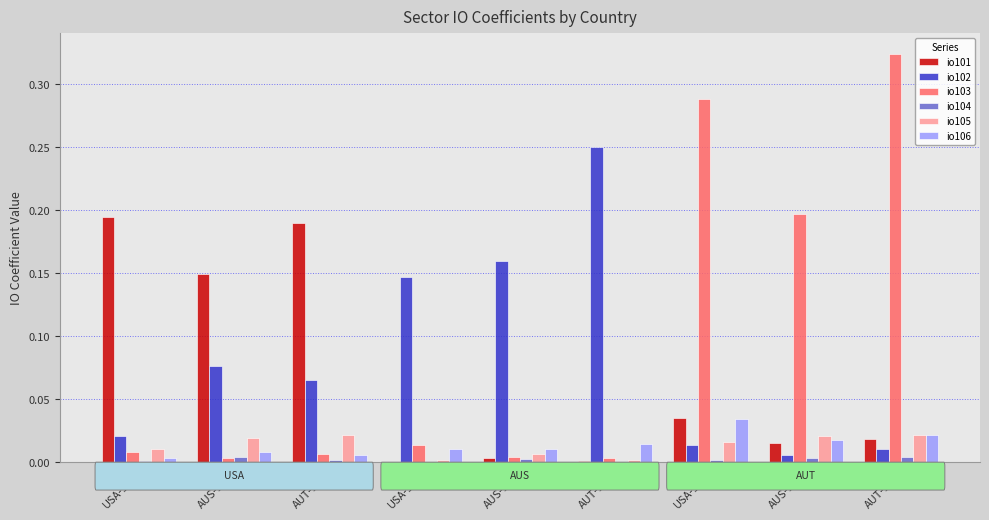

Which category has the highest value across all series?

AUT-103